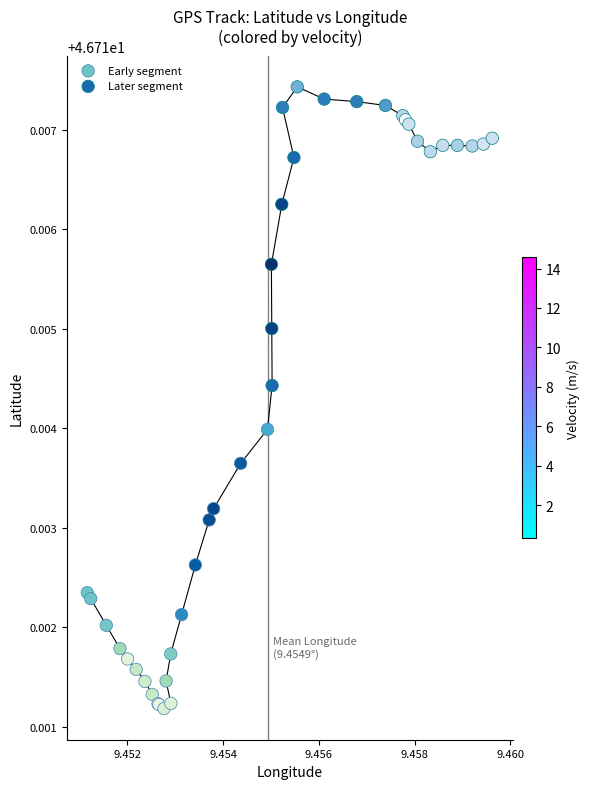

Which series contains the lowest Y value?

Early segment